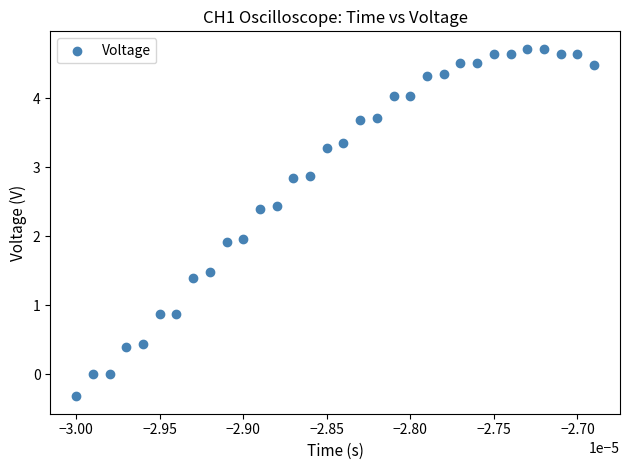

What is the range of Y values (max minus min)?

5.0